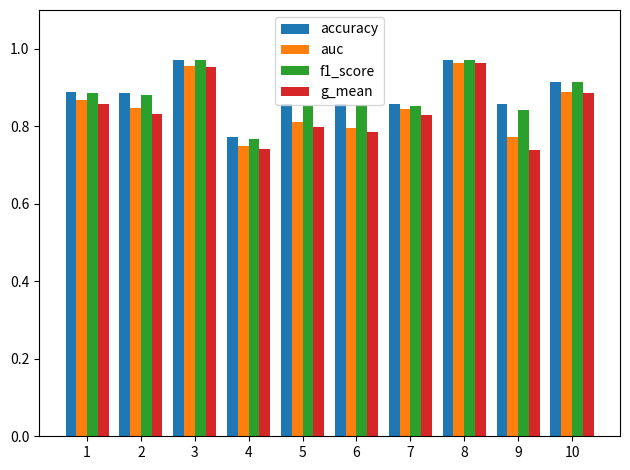

What is the sum of all f1_score values?

8.8